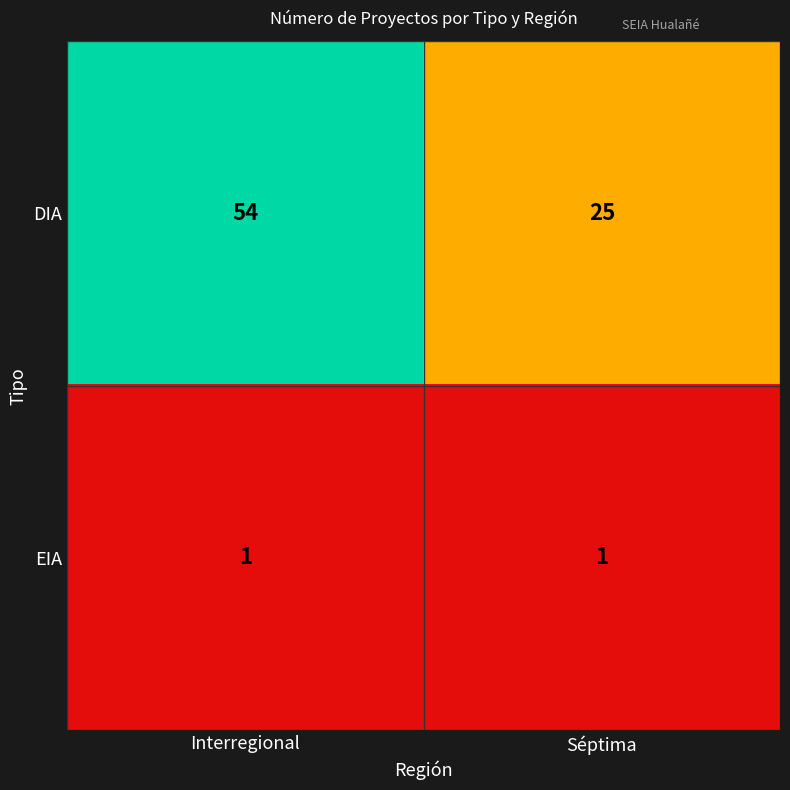

Reading left to right, extract all data points from this chart.

DIA: Interregional=54	Séptima=25
EIA: Interregional=1	Séptima=1